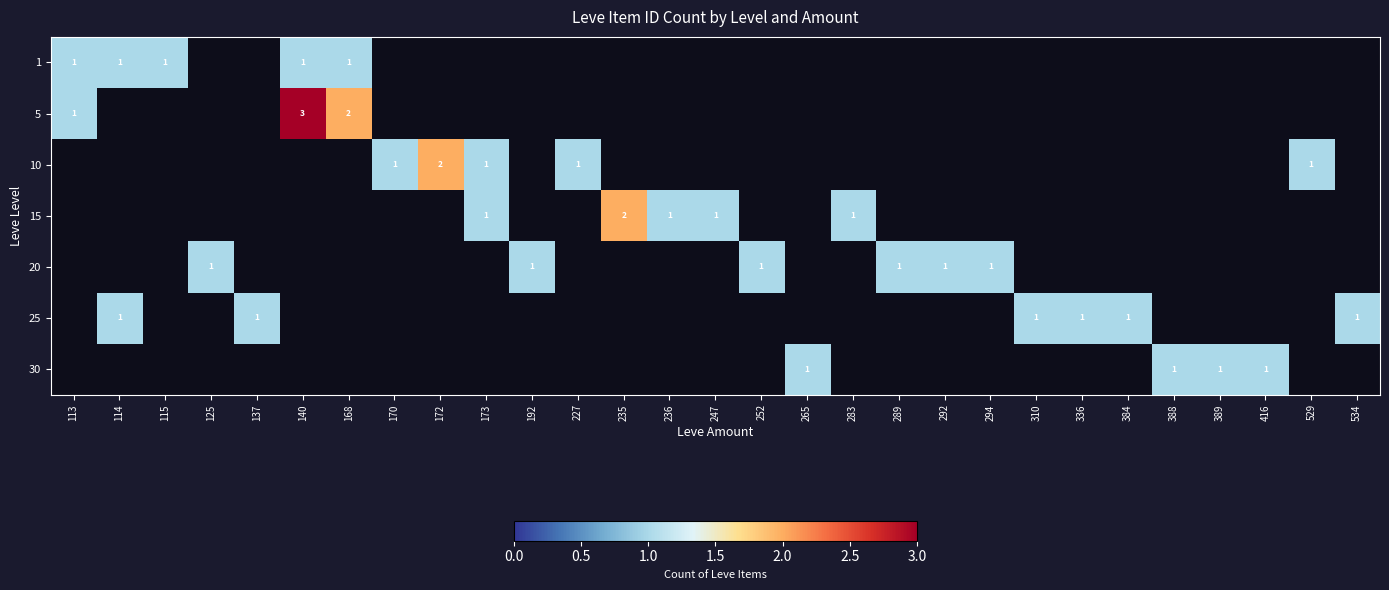

How many distinct data groups are displayed?

7